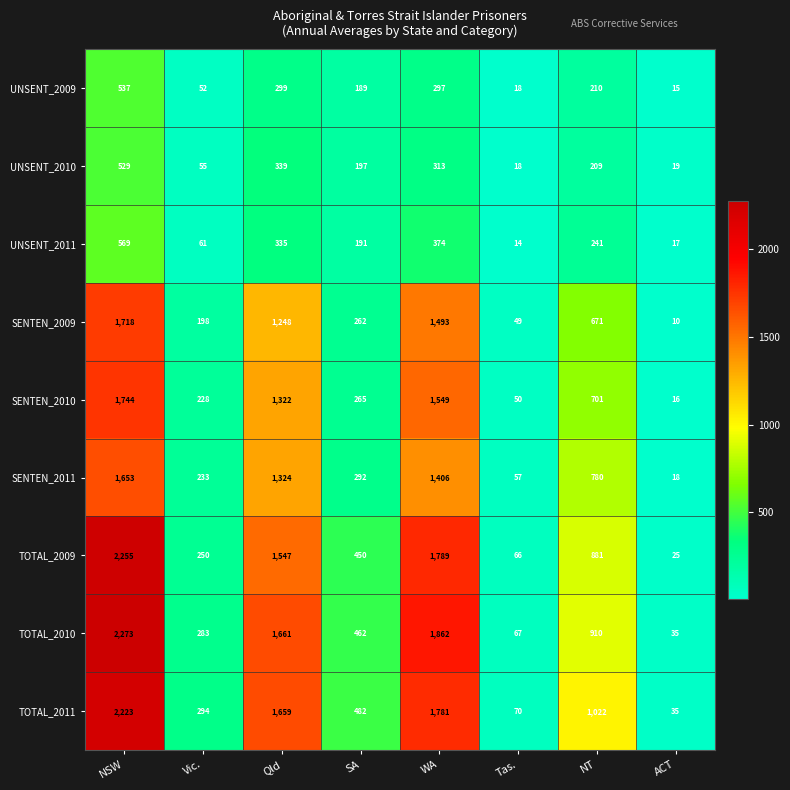

Is it true that UNSENT_2010 equals 11 at ACT?

False